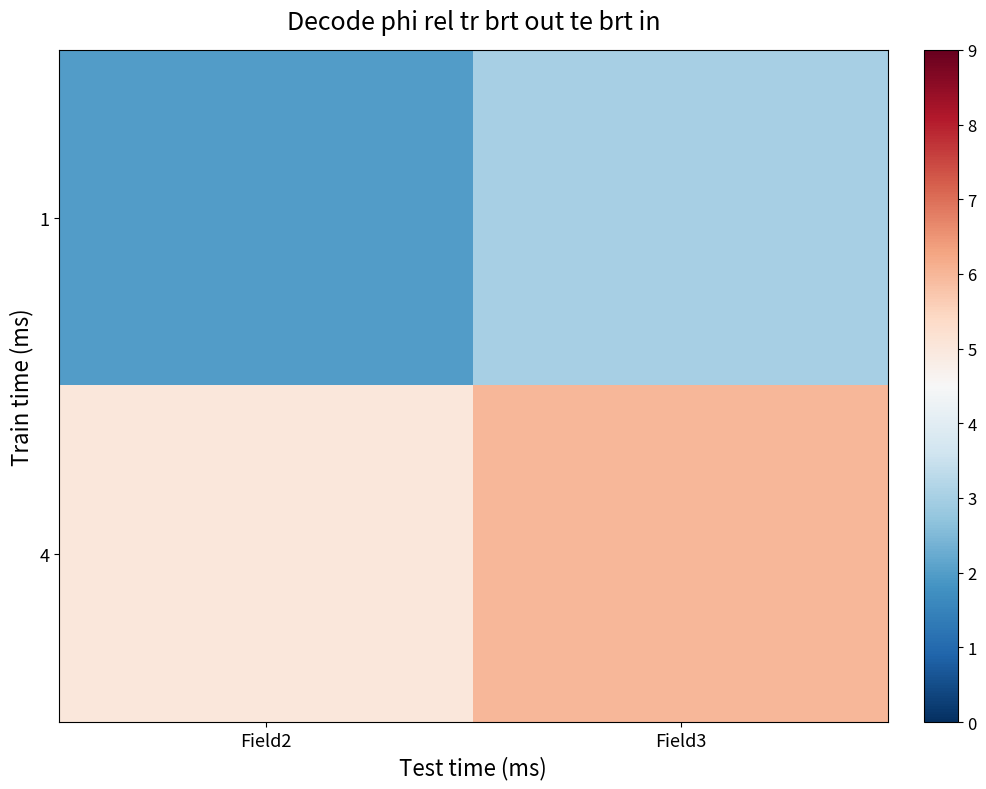

Which series has the widest spread of values?

1